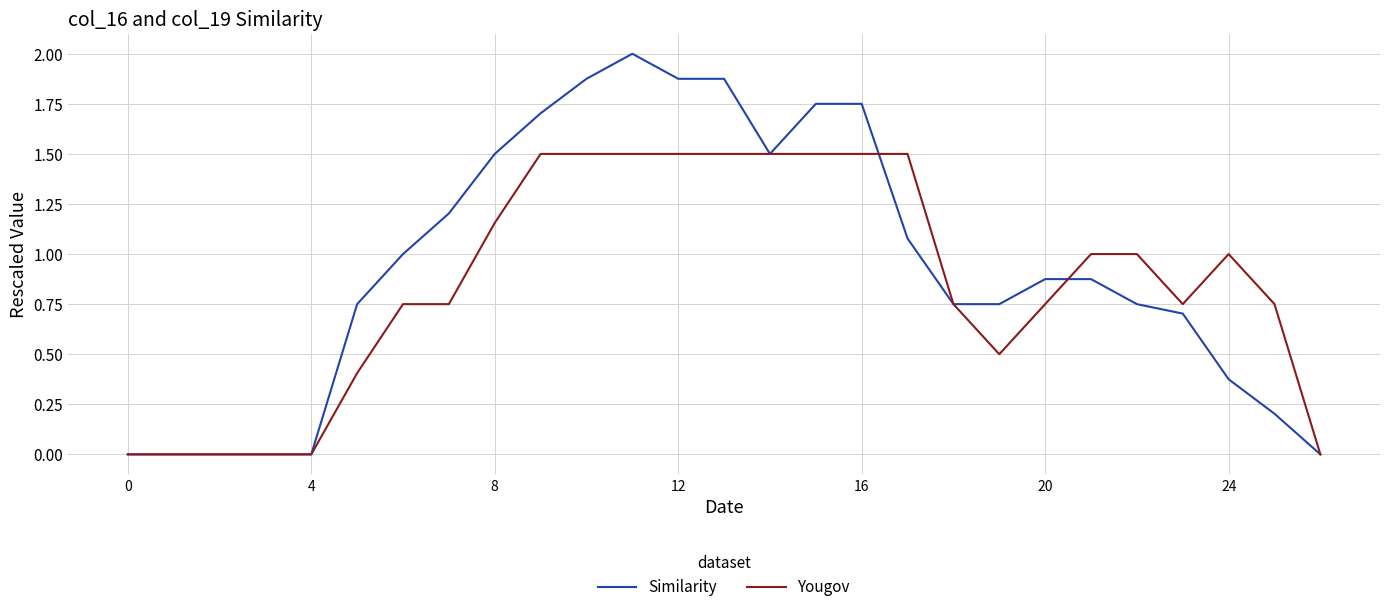

What is the maximum value shown in the chart?

2.0